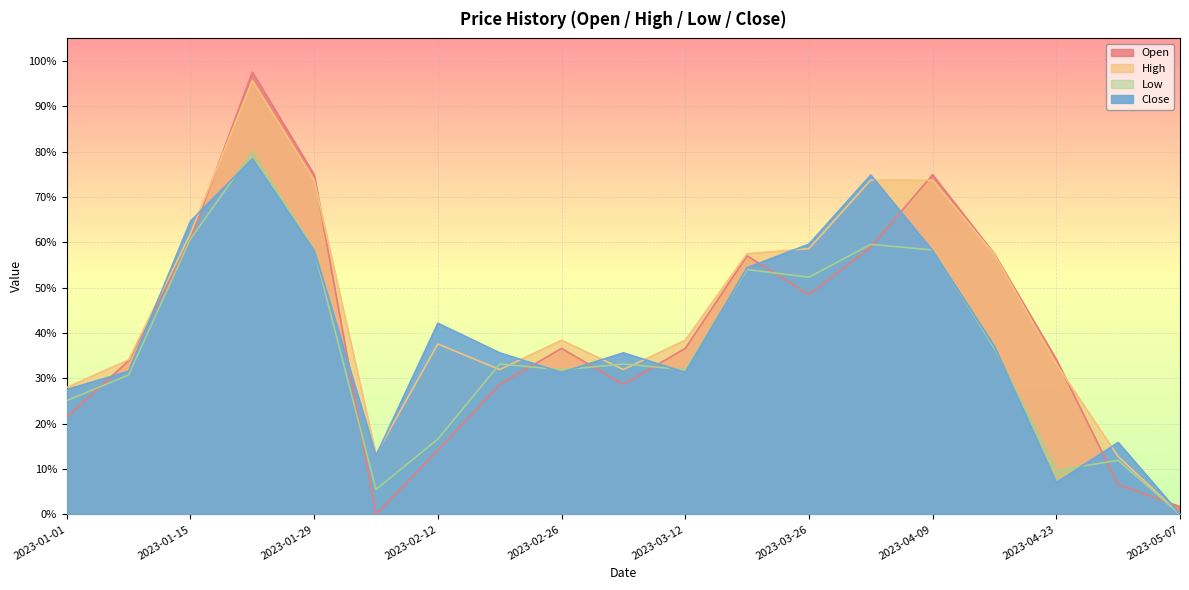

Where do Low and High first cross each other?

2023-02-12 and 2023-02-19